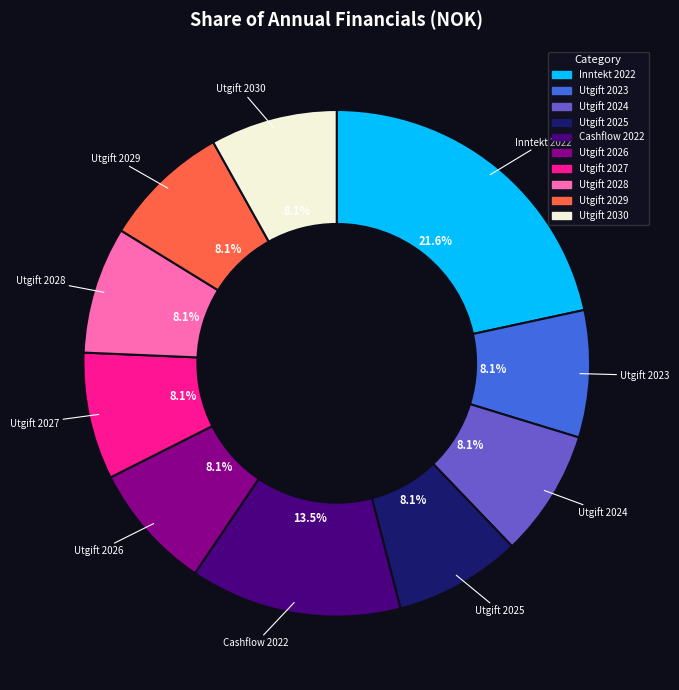

What portion of the pie excludes Inntekt 2022?

78.4%